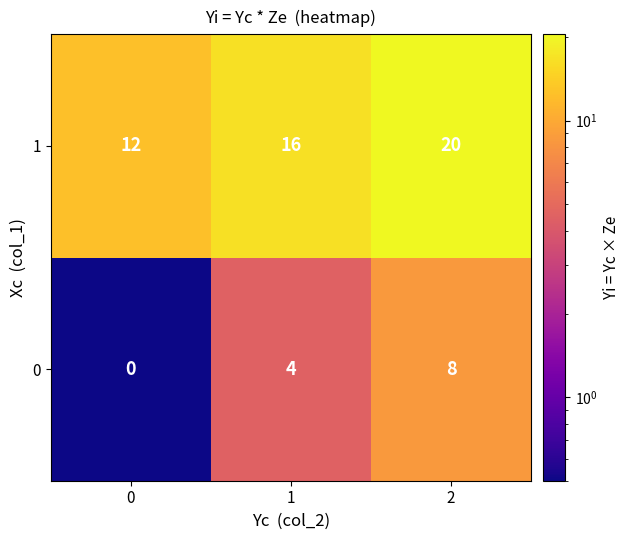

What is the difference between the maximum and minimum values in the 1 series?

8